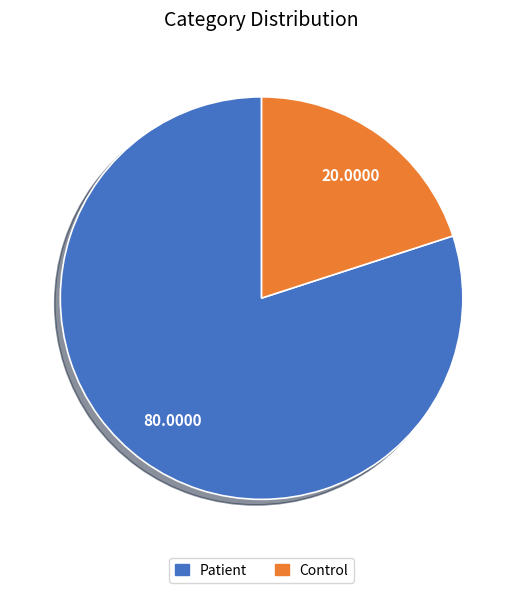

Between Patient and Control, which is larger?

Patient